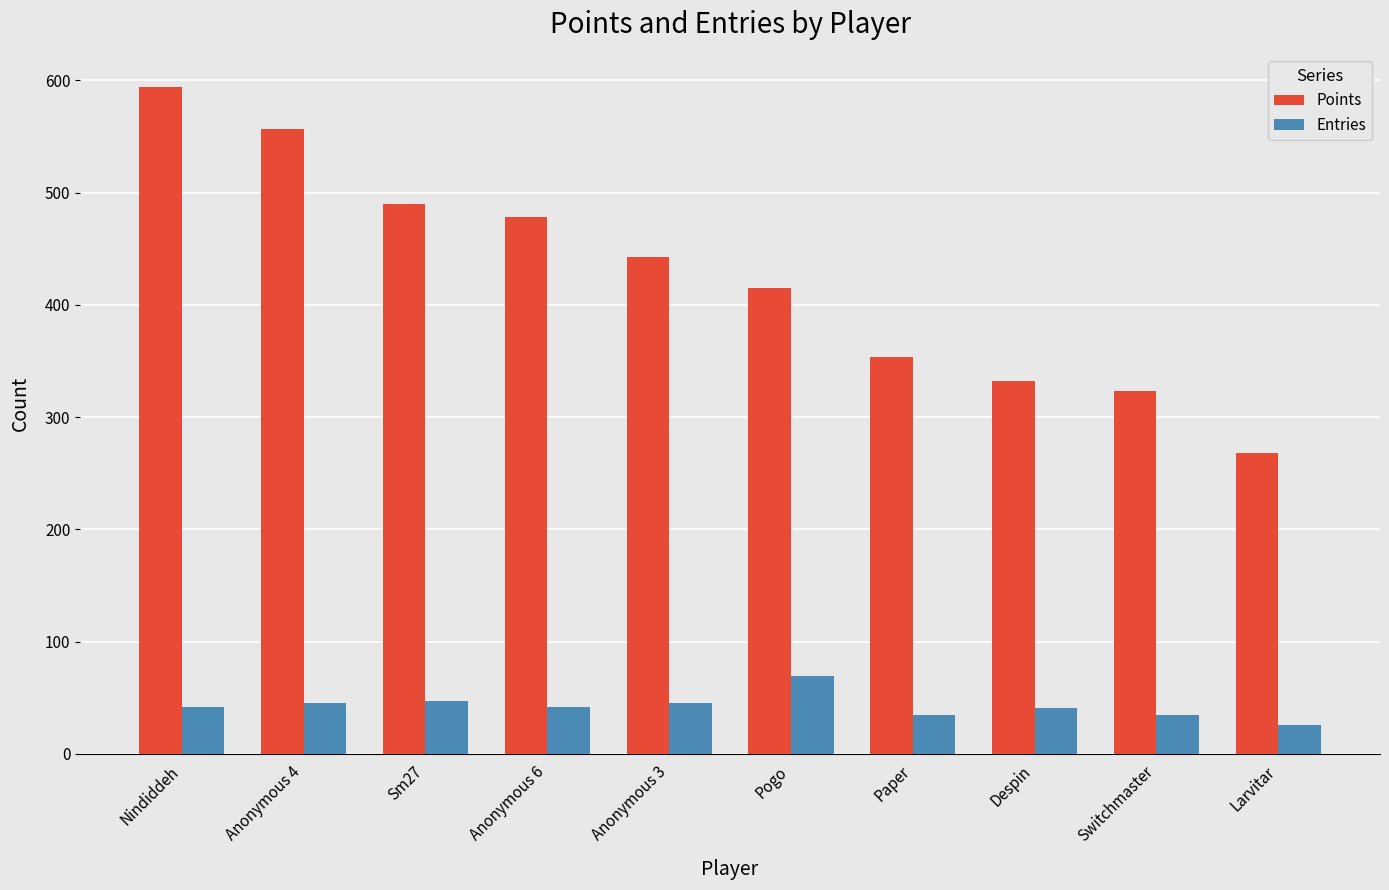

Which category has the lowest value in the Points series?

Larvitar